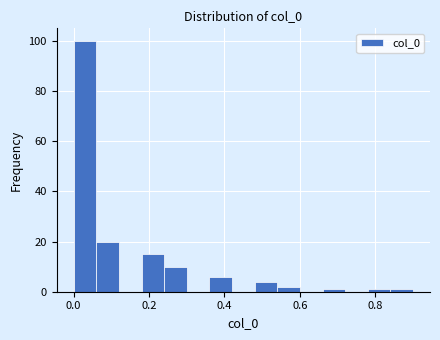

Read against the x-axis, roughly where is the centre of the tallest bar?

0.04